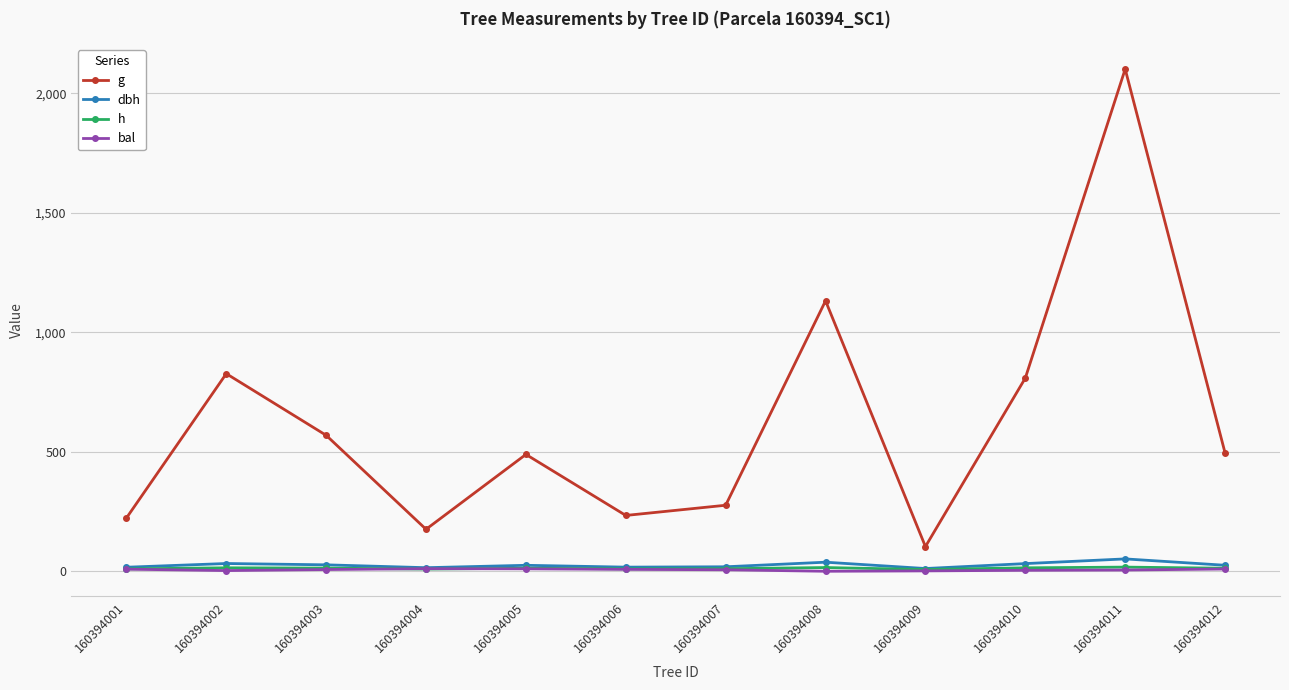

What is the difference between the second highest and second lowest values in the g series?

956.2